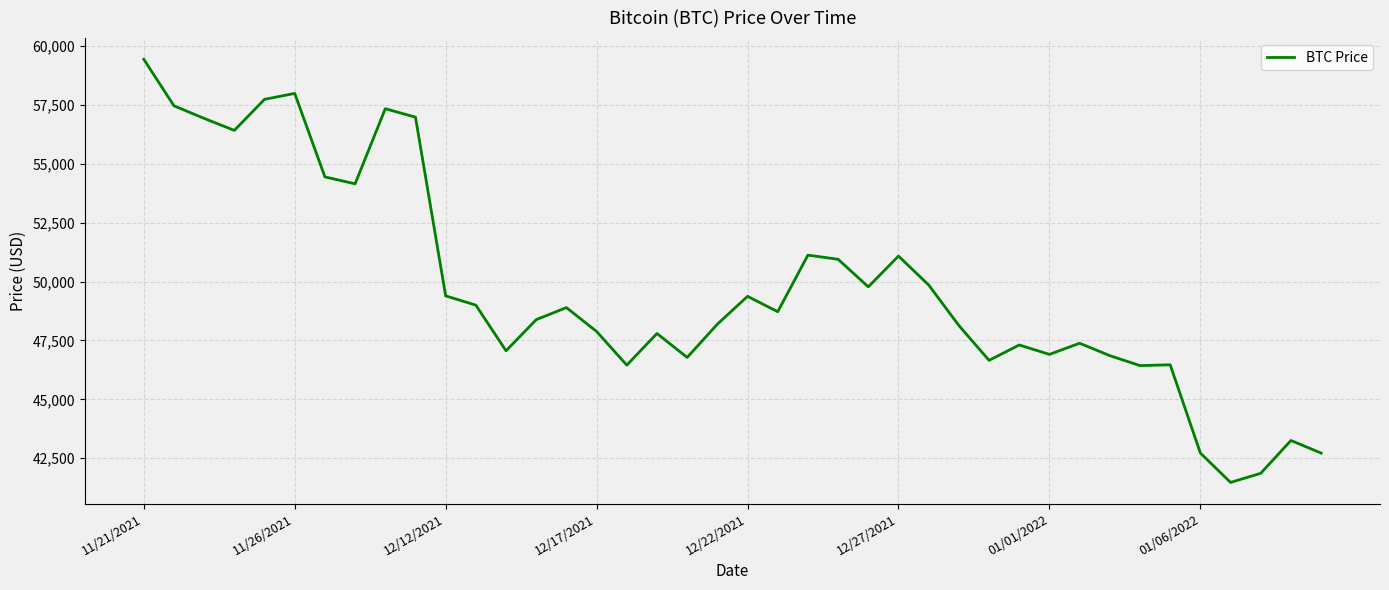

What is the smallest value displayed?

41471